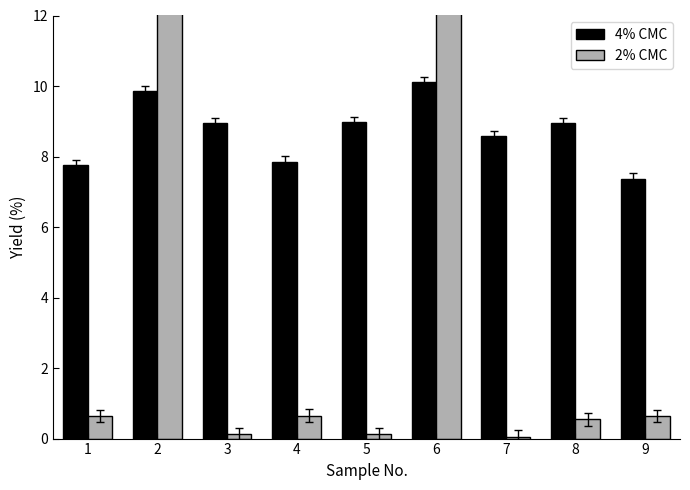

What is the minimum value for 4% CMC?

7.4